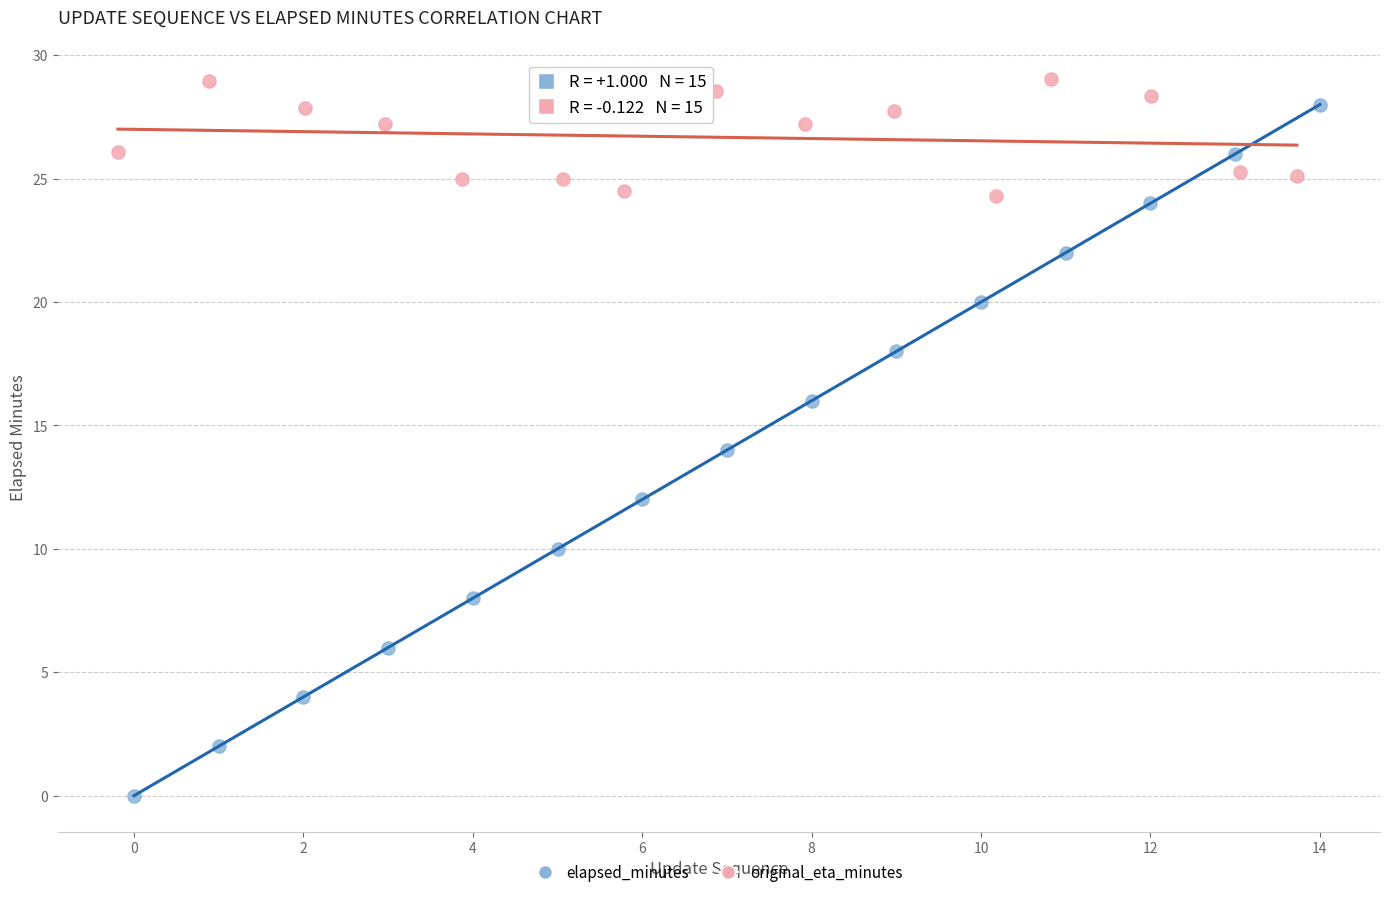

Which series has the largest Y range (max minus min)?

elapsed_minutes